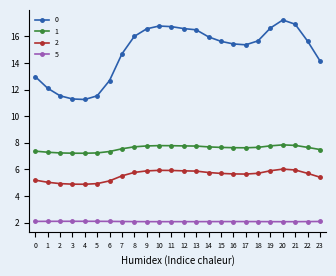

What is the difference between the maximum and minimum values in the 2 series?

1.1